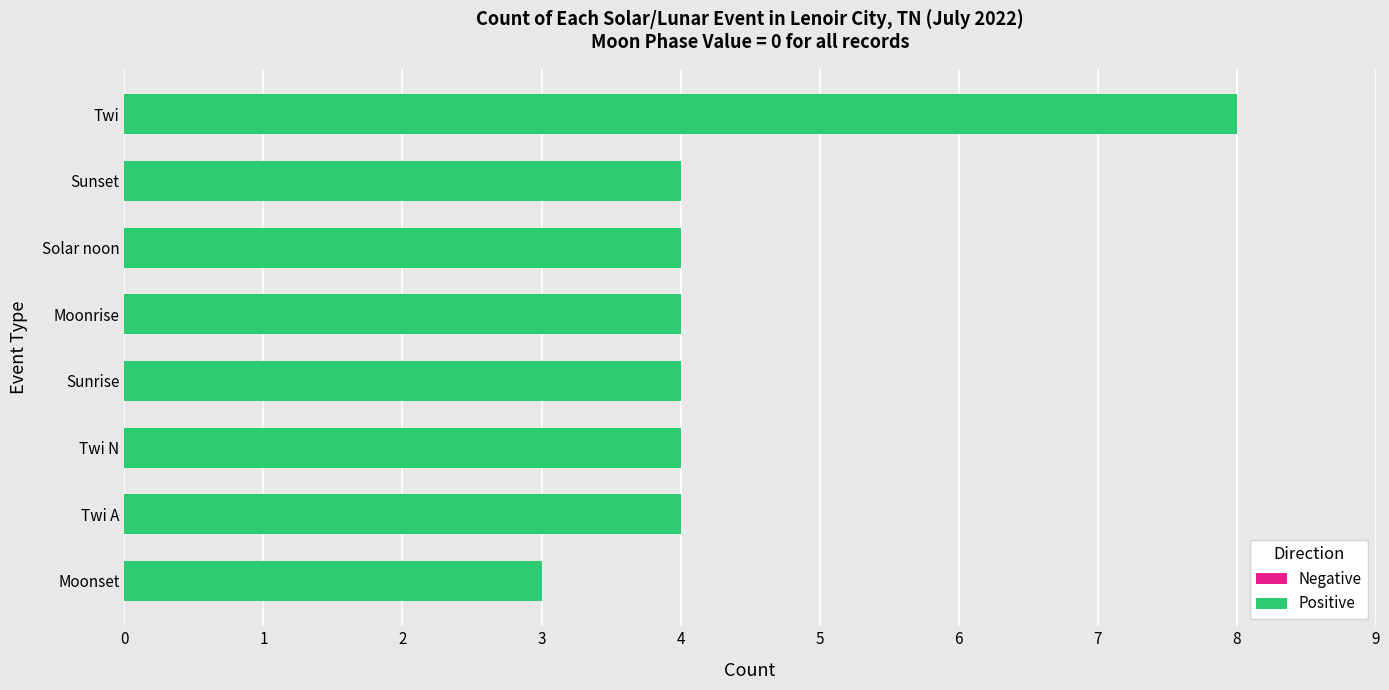

The chart shows a value of 4 at Sunrise. True or false?

True